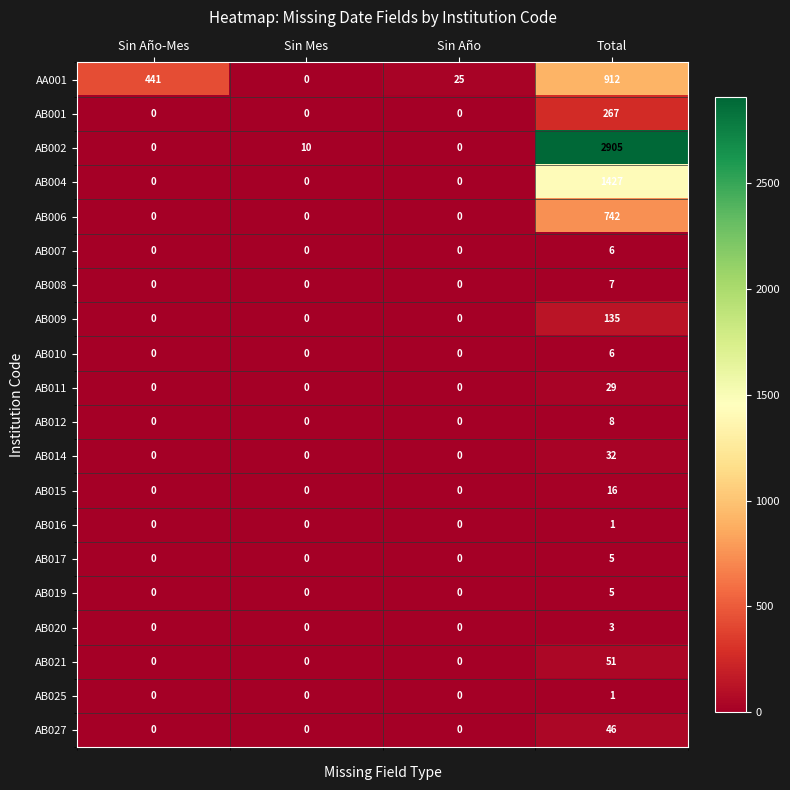

What is the total value across all series at Total?

6604